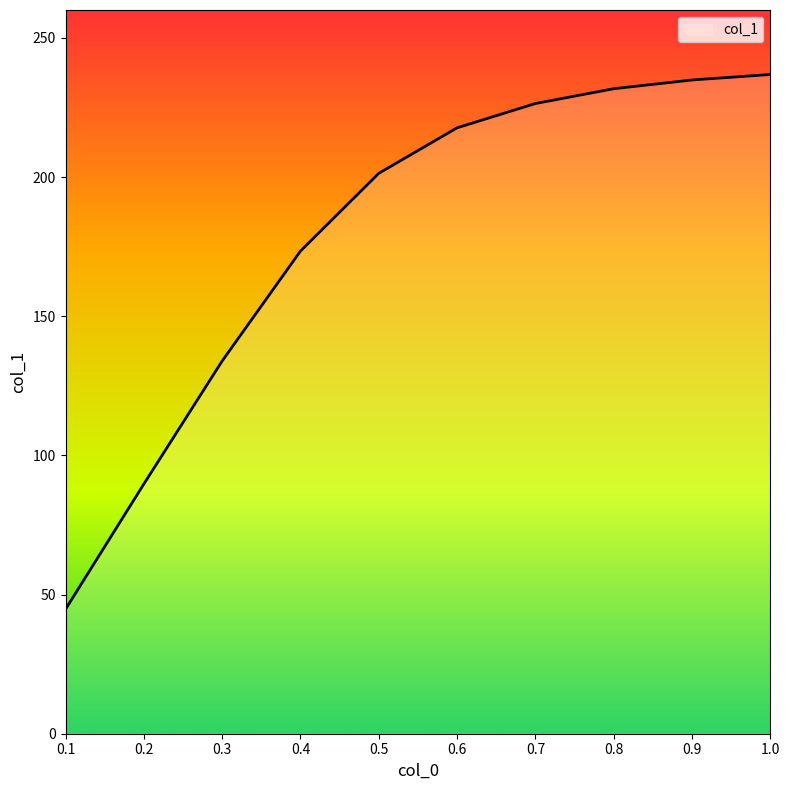

The value at 0.2 is 152.5. True or false?

False